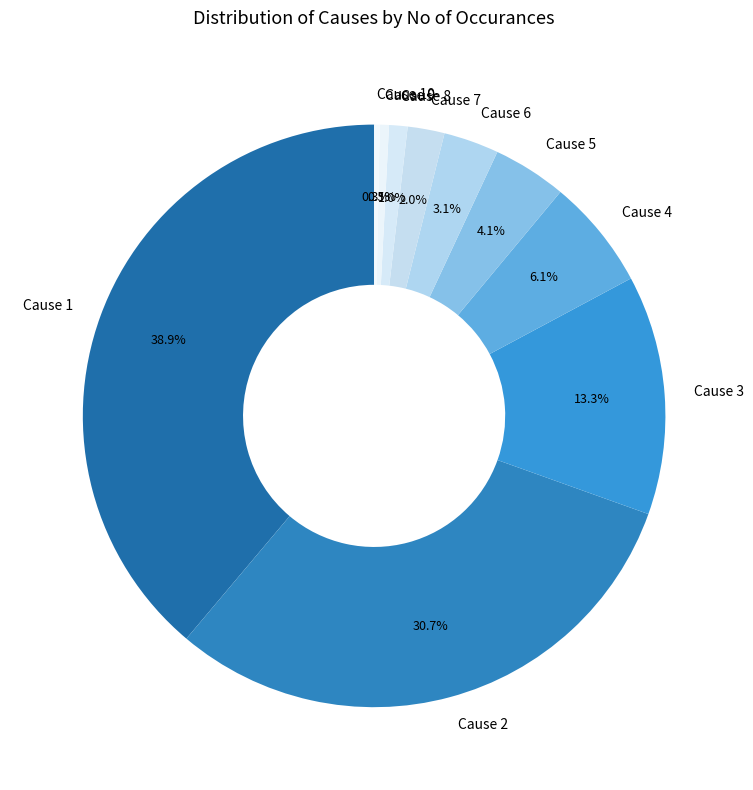

Is the sum of Cause 7 and Cause 8 greater than half?

No